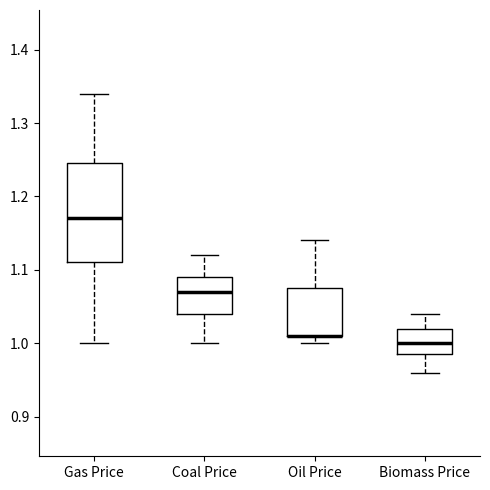

Reading left to right, read every box against the y-axis: the position of its median line, the range the box covers, and the ends of its whiskers. The values are not printed on the chart, so give them approximately, as read against the axis.

Gas Price: median 1.17, box 1.11 to 1.25, whiskers 1.00 to 1.34
Coal Price: median 1.07, box 1.04 to 1.09, whiskers 1.00 to 1.12
Oil Price: median 1.01 (drawn on the box's lower edge), box 1.01 to 1.08, whiskers 1.00 to 1.14
Biomass Price: median 1.00, box 0.99 to 1.02, whiskers 0.96 to 1.04